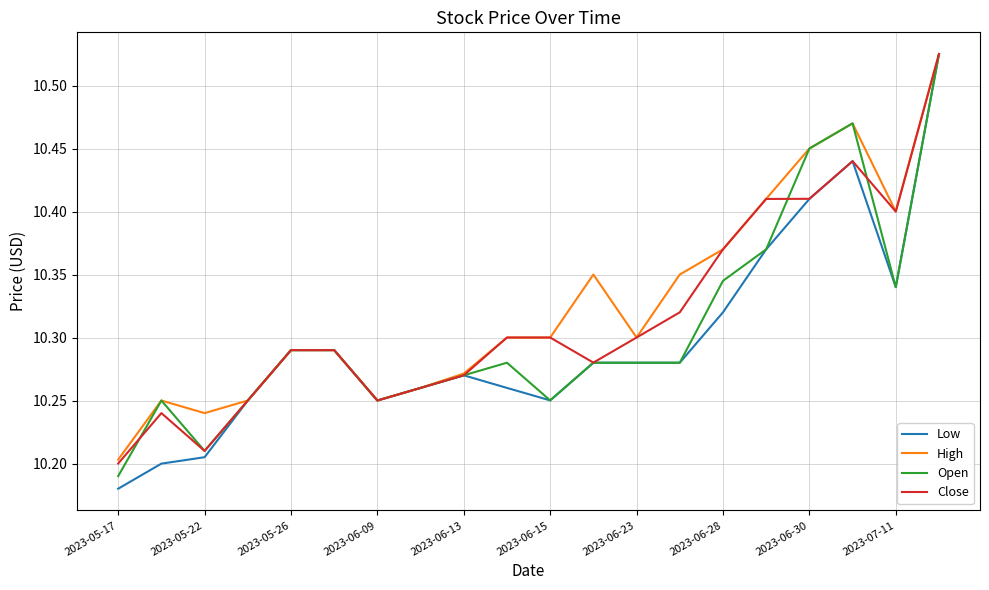

Which series has the largest range (max minus min)?

Low